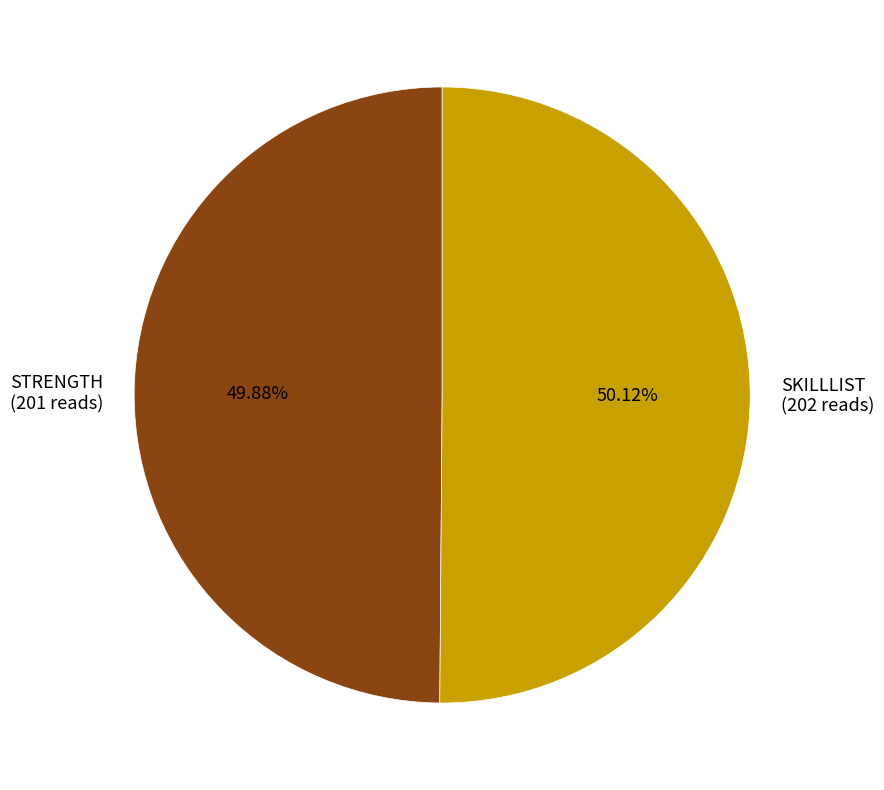

Is there any slice that represents more than half of the pie?

Yes